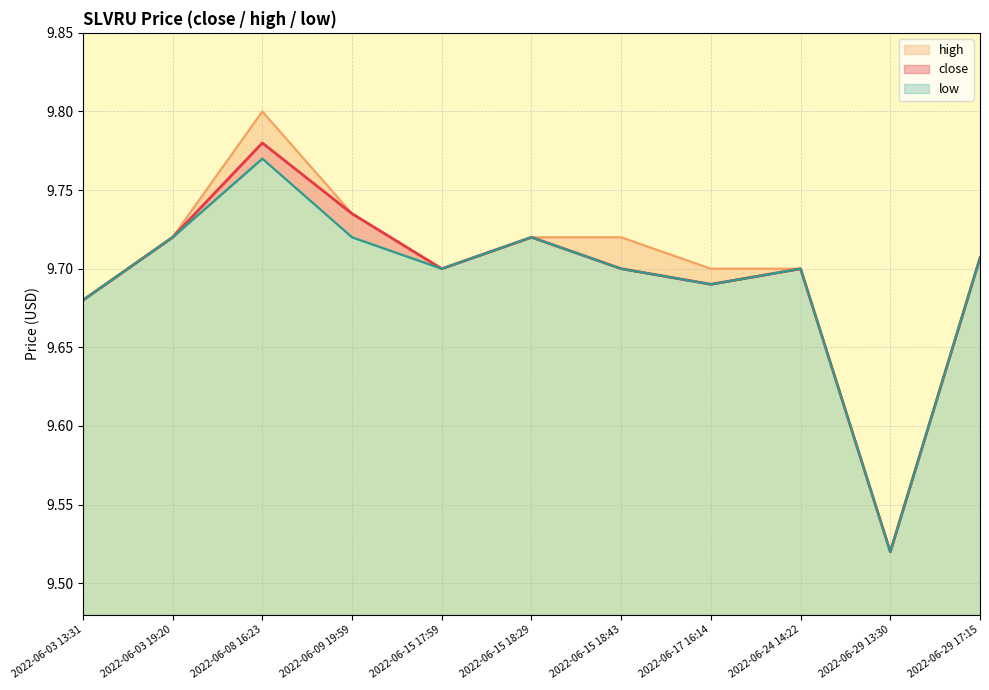

Where is the first local minimum for low?

2022-06-15 17:59